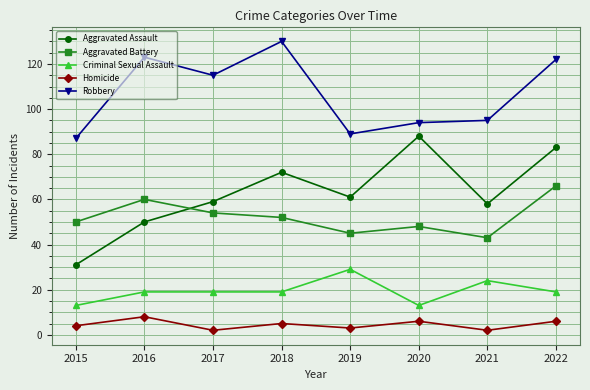

The value of Aggravated Battery at 2020 is 14. True or false?

False